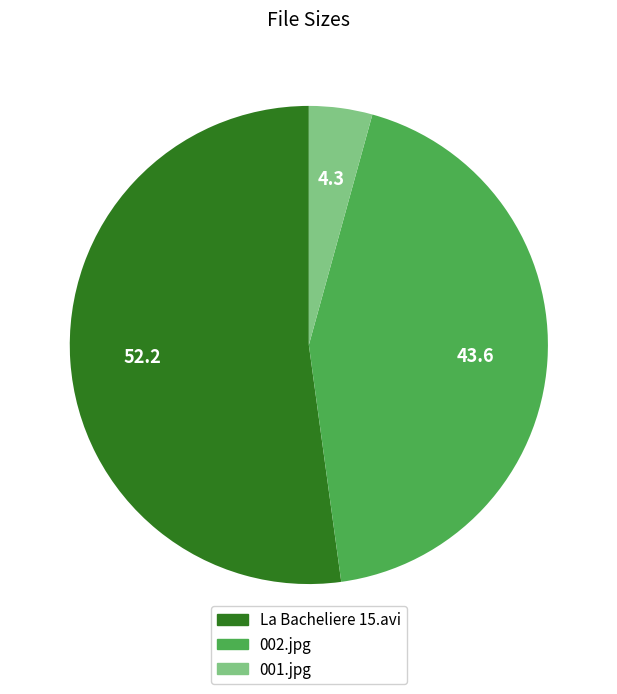

What is the majority slice?

La Bacheliere 15.avi